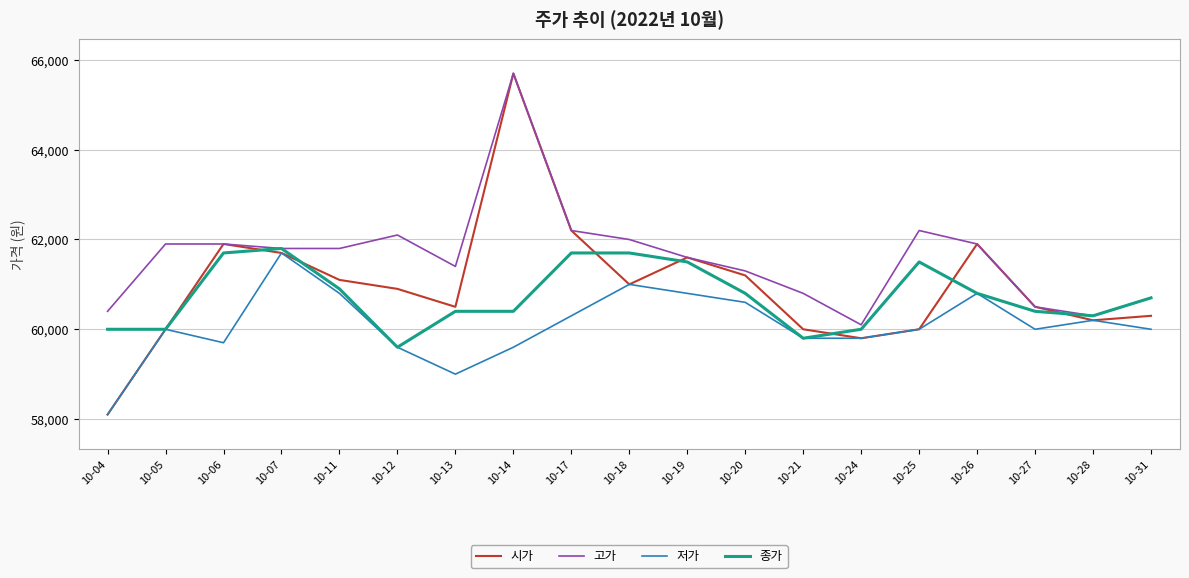

Does the chart have visible grid lines?

Yes